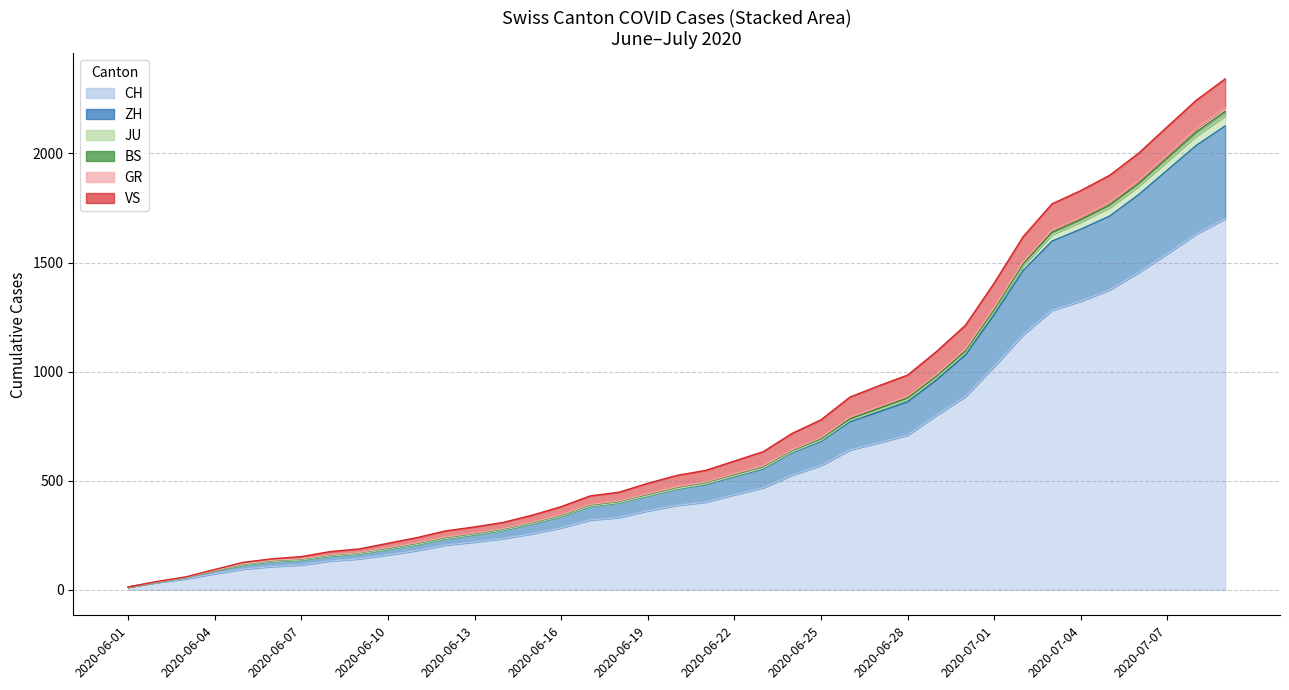

What position from the left is 2020-07-08?

38